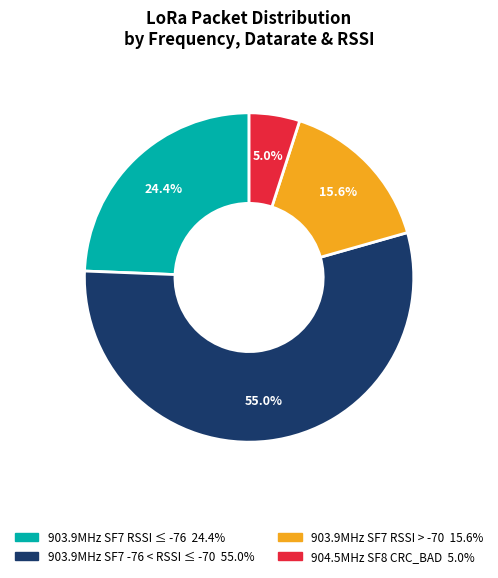

Does any single category account for the majority?

Yes